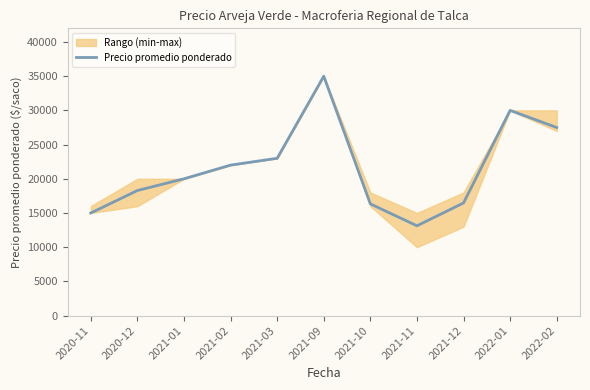

What is the value of the 8th point from the left?

13125